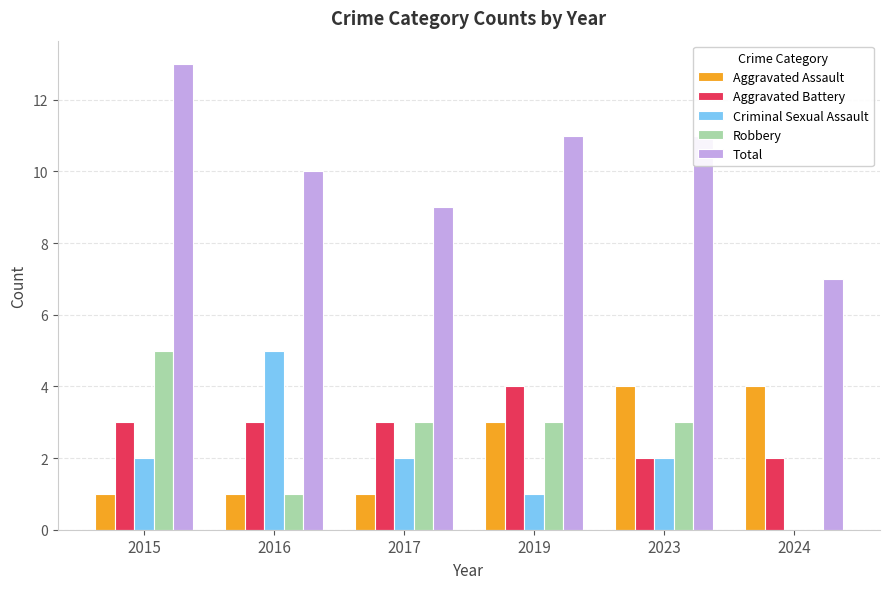

At which category is the sum across all series the highest?

2015